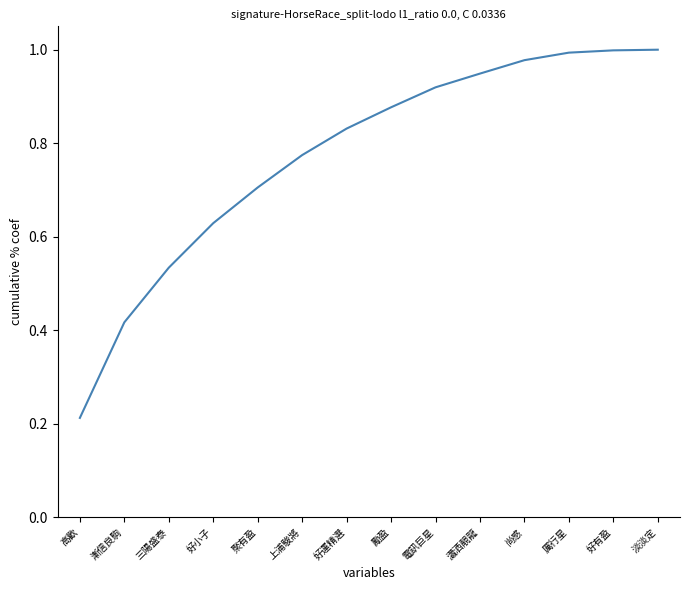

Which category has the lowest value across all series?

高歡